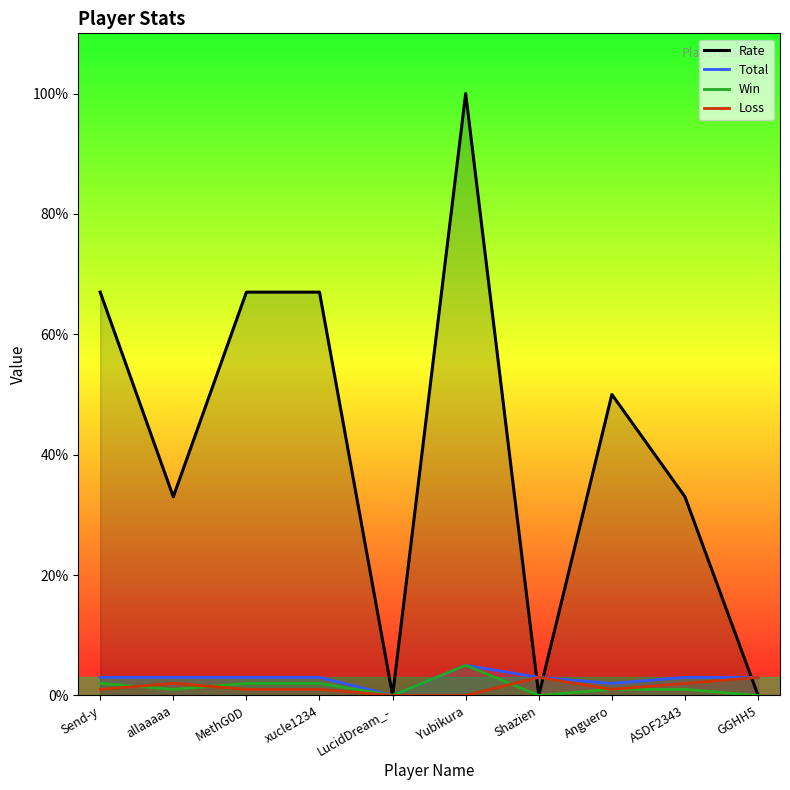

What position from the left is LucidDream_-?

5